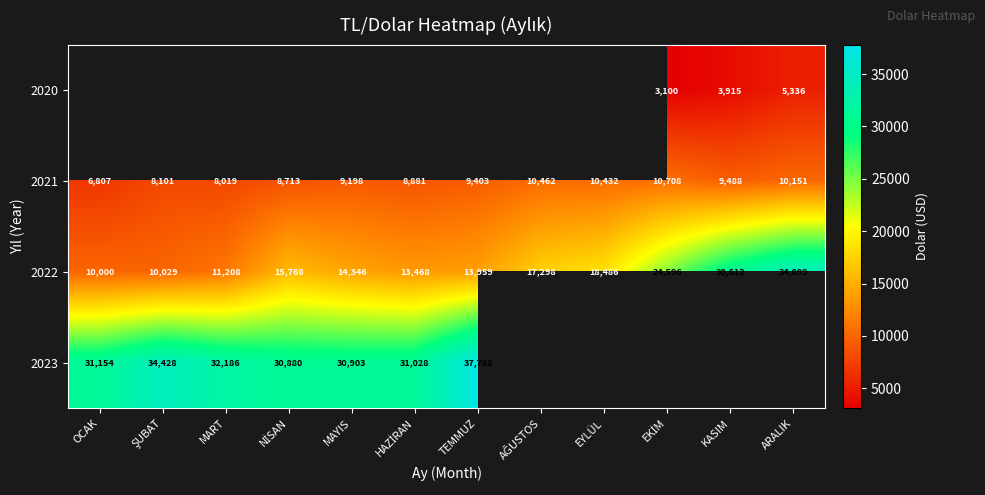

What is the difference between the second highest and minimum values in the 2021 series?

3654.8